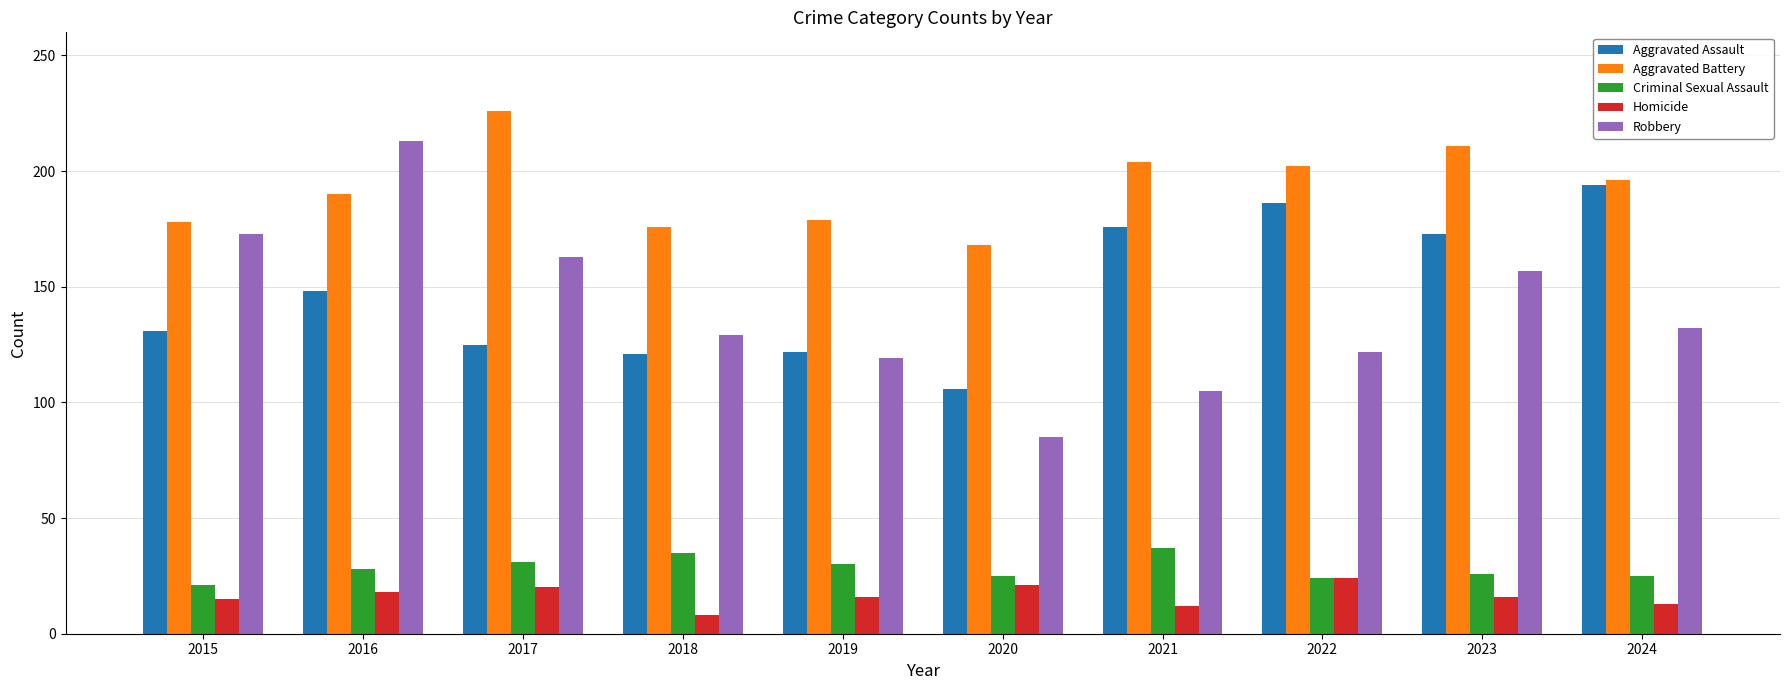

The value of Criminal Sexual Assault at 2023 is 34. True or false?

False